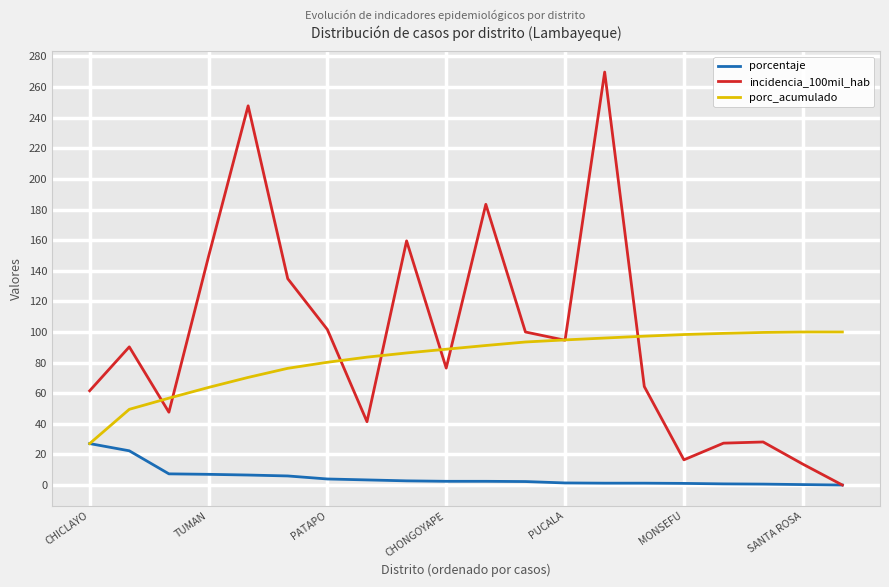

What is the greatest value displayed?

269.8